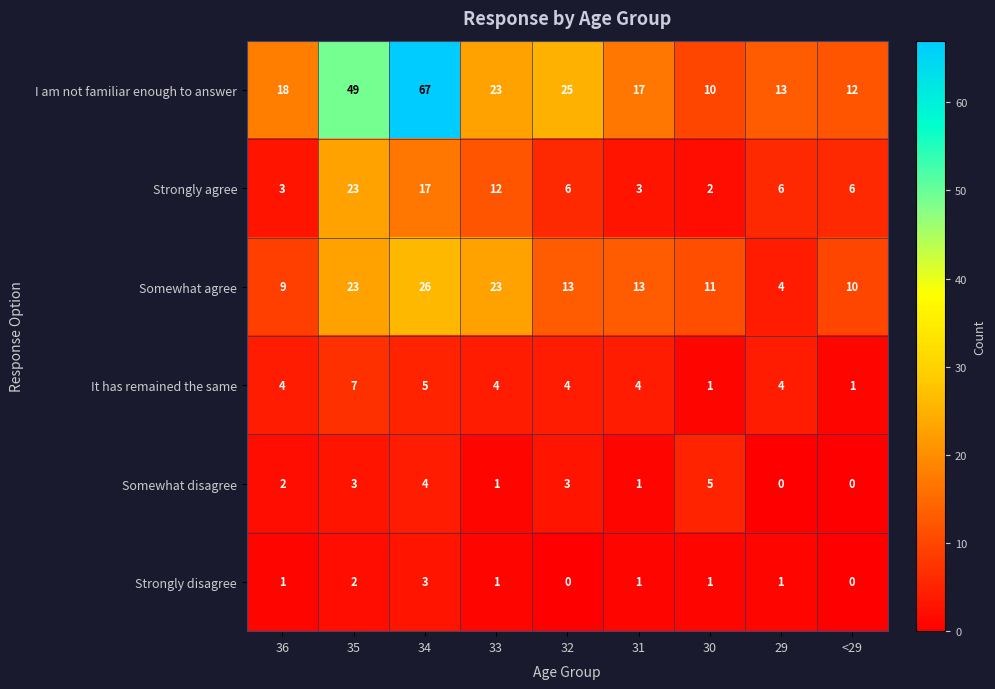

What is the greatest value displayed?

67